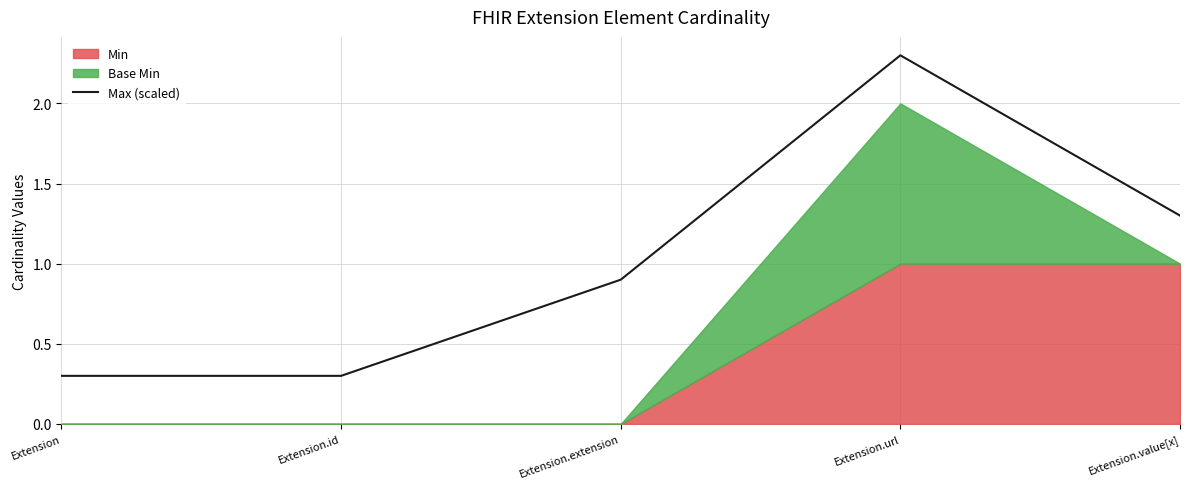

Read the Max (scaled) value at Extension.value[x].

1.3